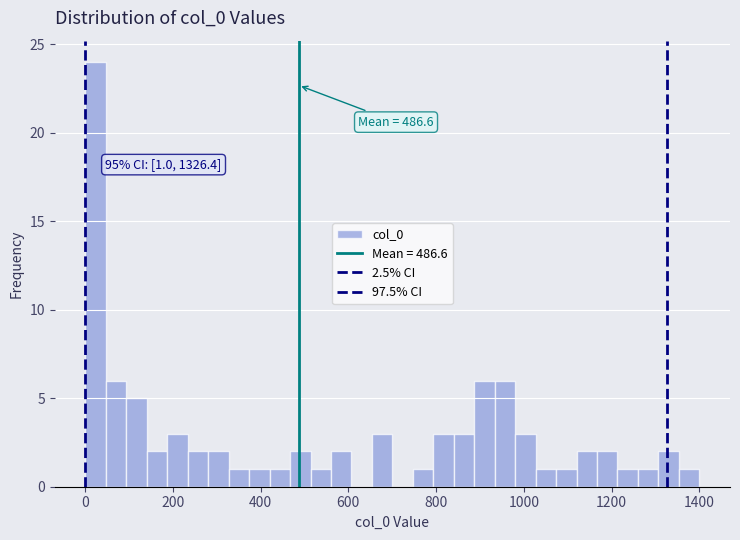

Around what value on the x-axis is the tallest bar? Give the approximate position of its centre, as read against the axis.

20